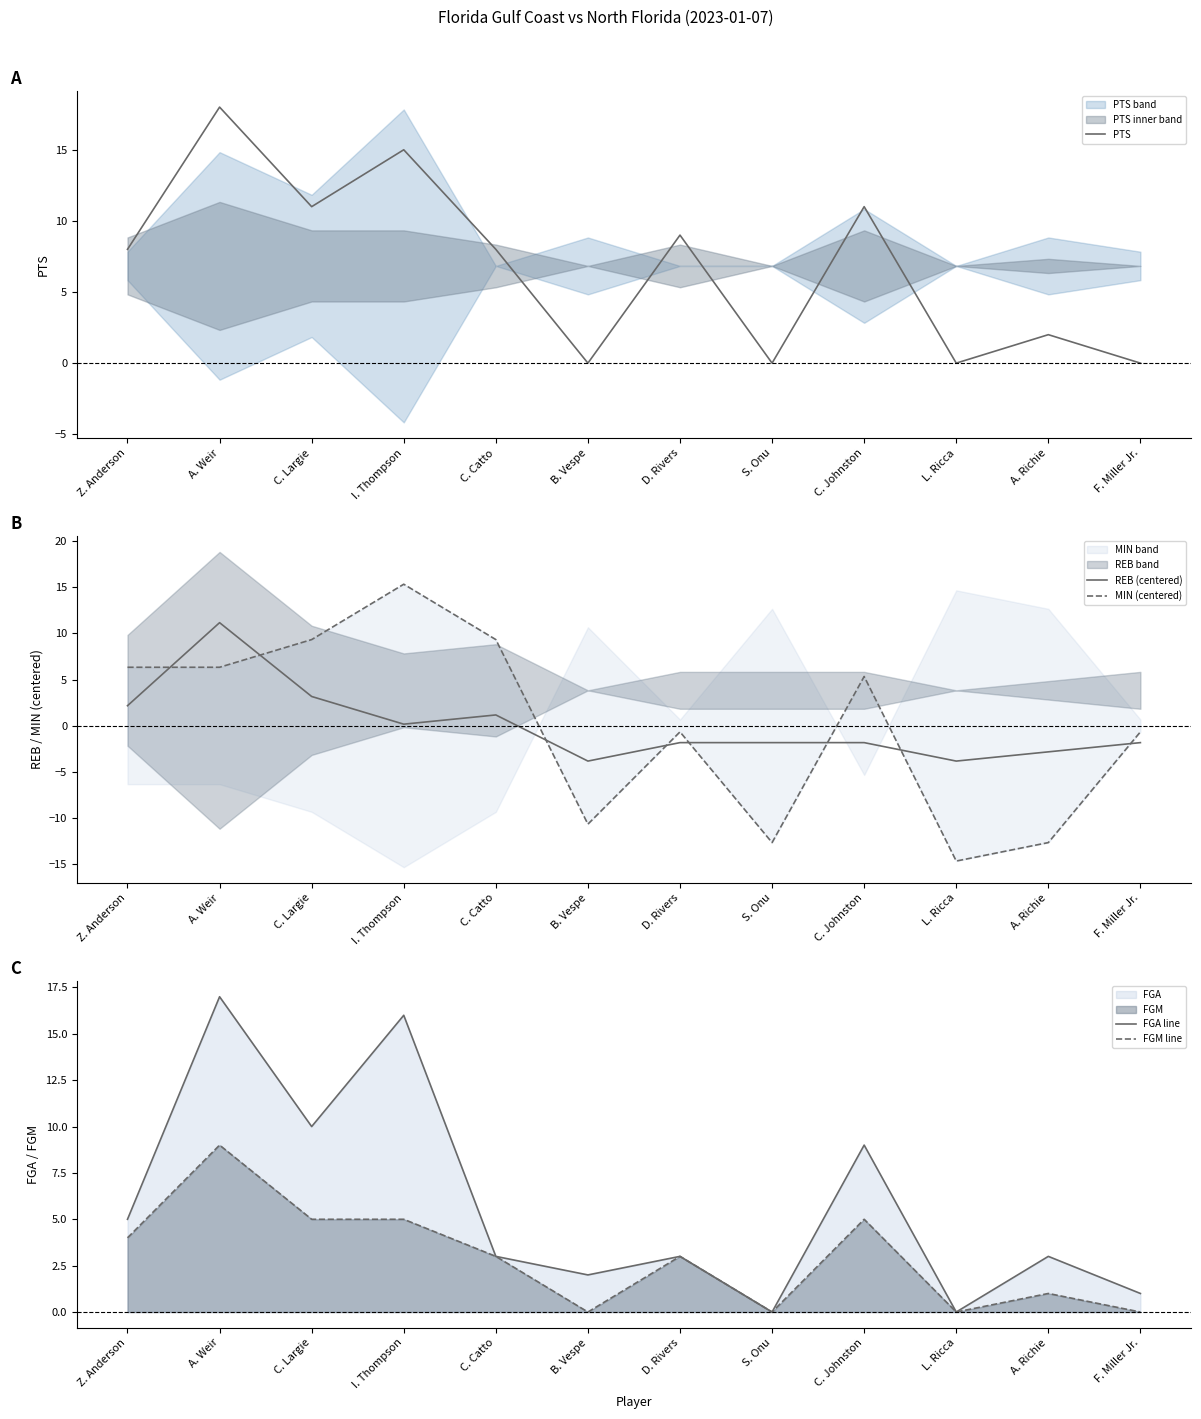

What is the total value across all series at C. Johnston?

28.5